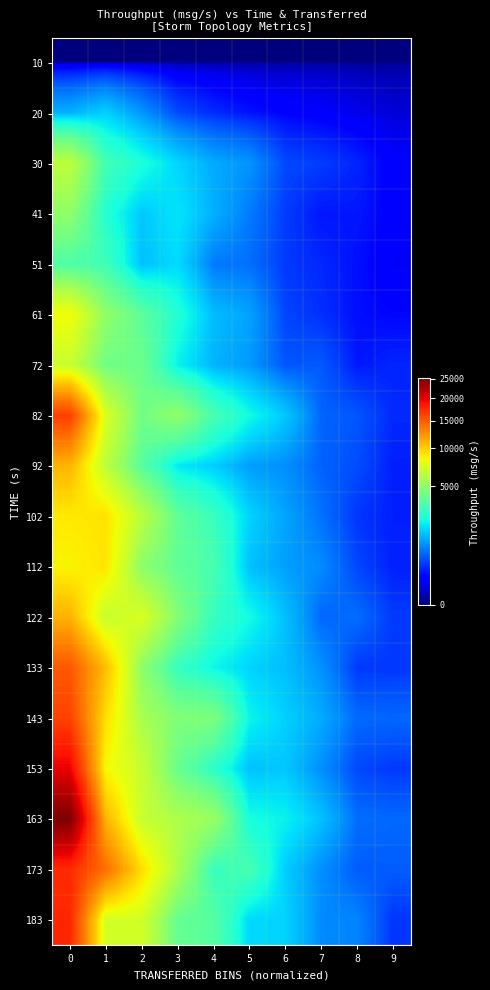

At how many categories does at least one series exceed 2564?

6